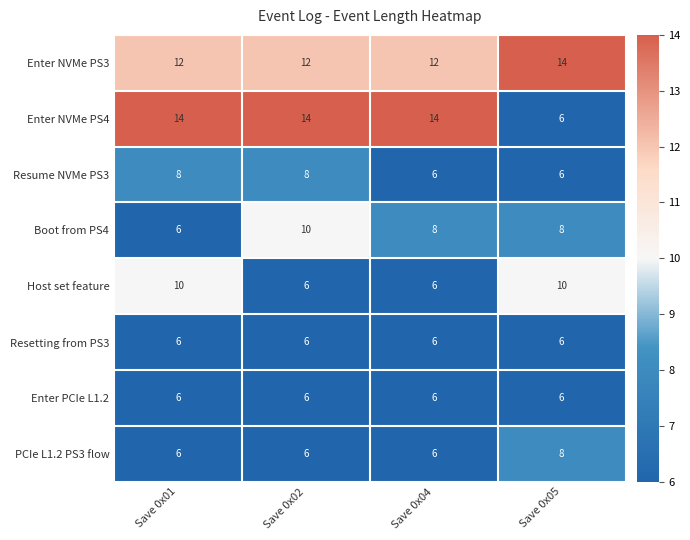

What is the approximate value of Enter NVMe PS3 at Save 0x05?

14